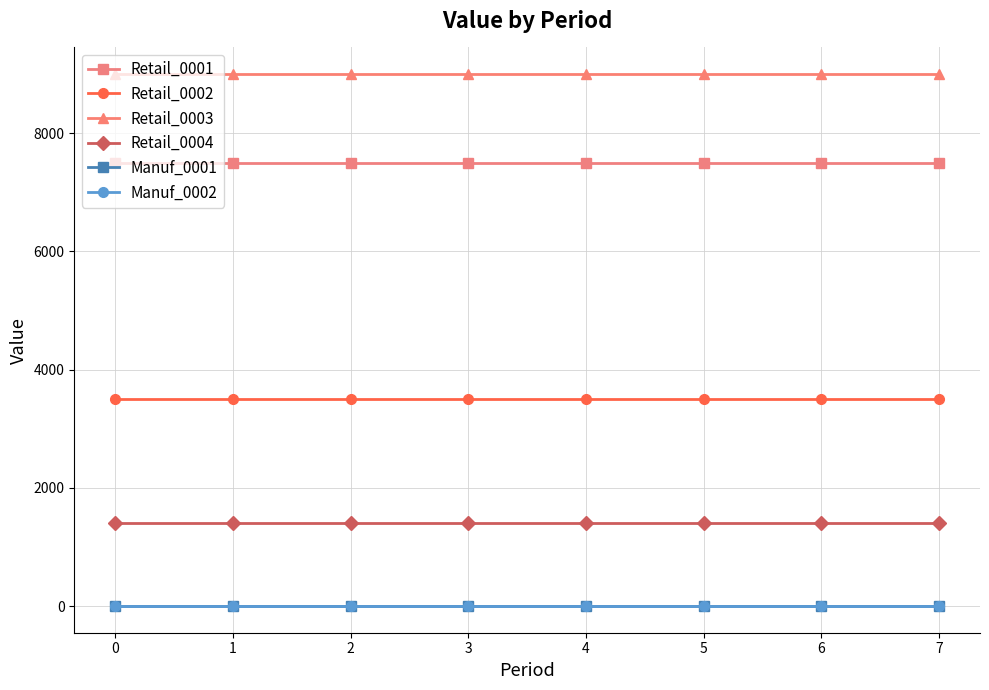

Where is Retail_0004 nearest to the value 1400?

−1